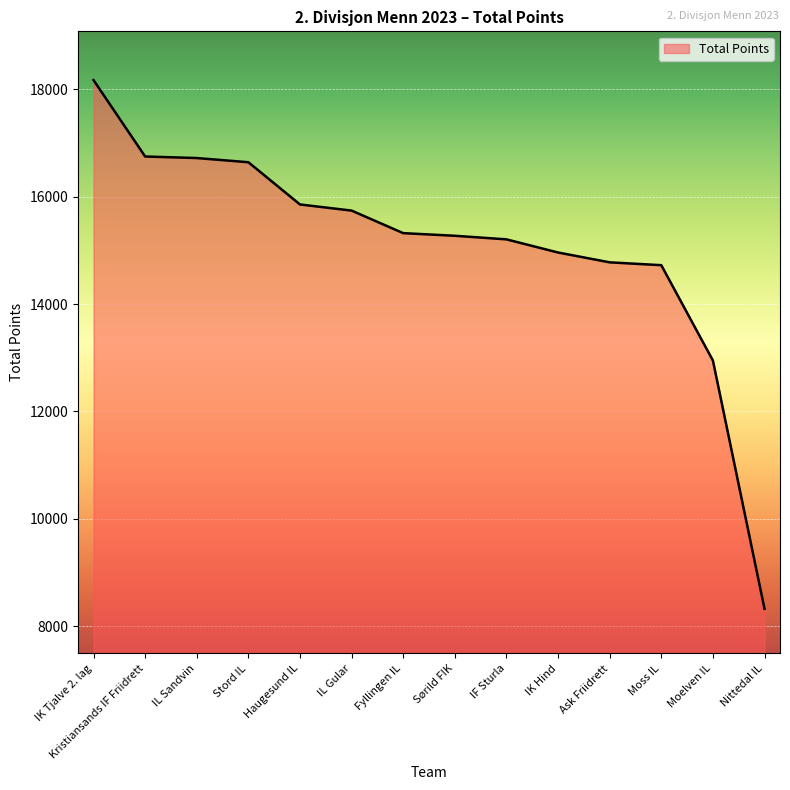

Approximately how many times larger is the value at Fyllingen IL compared to IK Tjalve 2. lag?

0.8